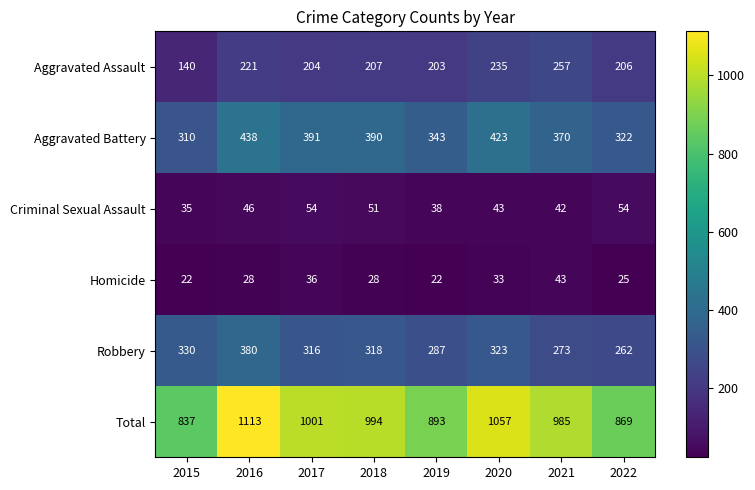

List the series in order of their peak value, highest first.

Total, Aggravated Battery, Robbery, Aggravated Assault, Criminal Sexual Assault, Homicide